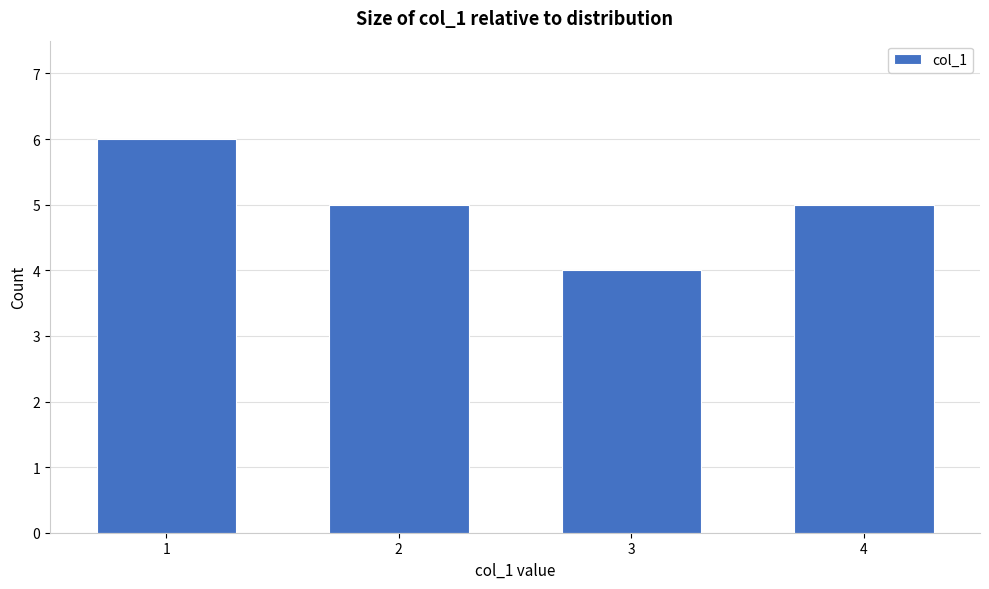

Reading left to right, list all the values displayed in this chart.

6	5	4	5